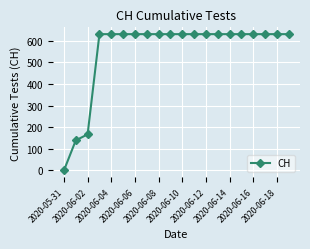

What is the difference between the maximum and second lowest values?

492